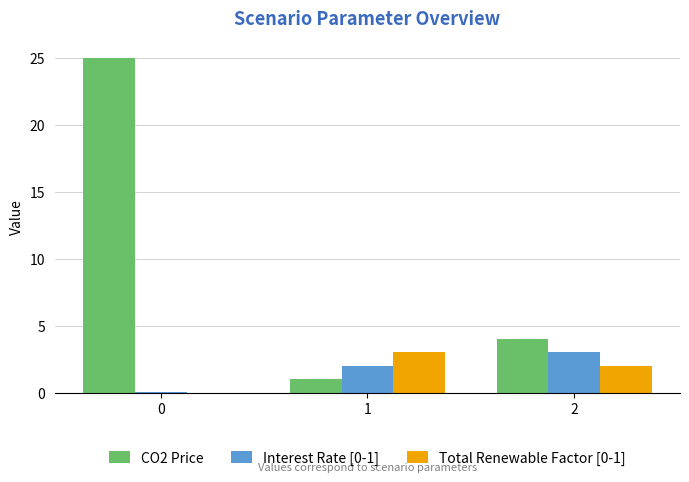

How many categories are shown in the chart?

3